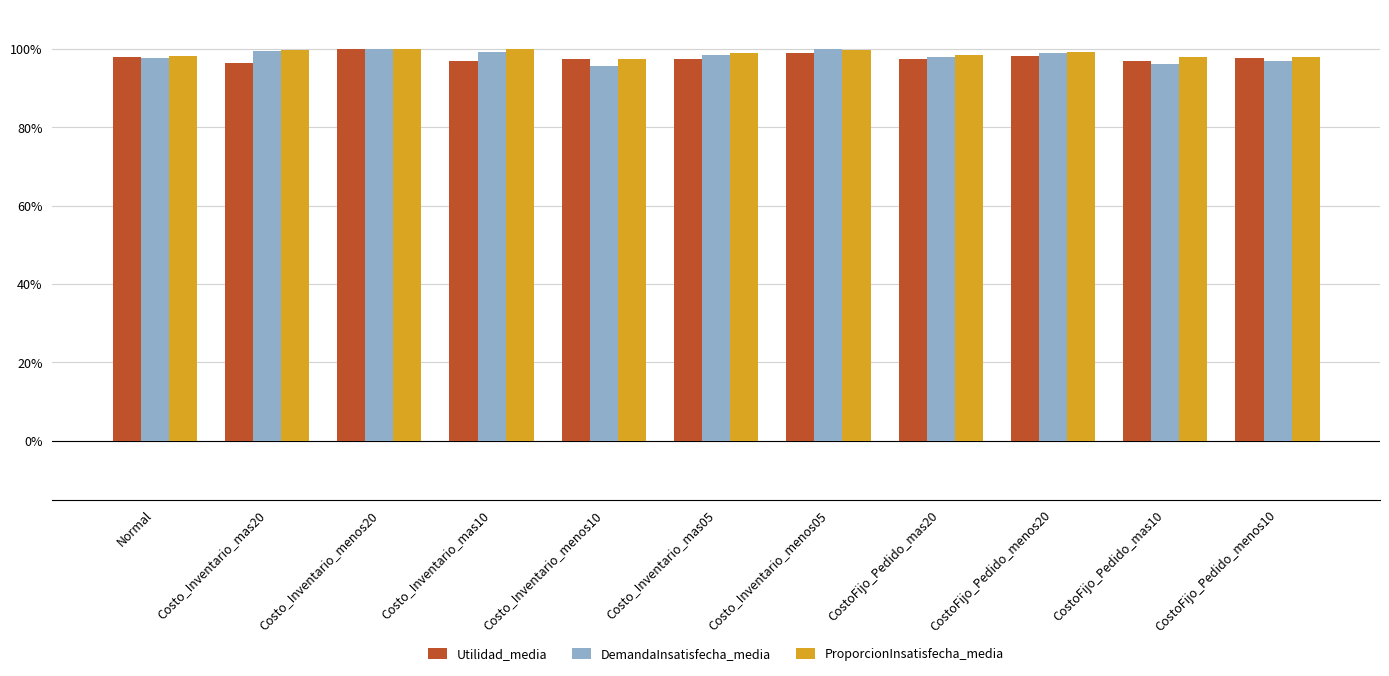

True or false: Utilidad_media has a value of 161.9 at CostoFijo_Pedido_mas20.

False